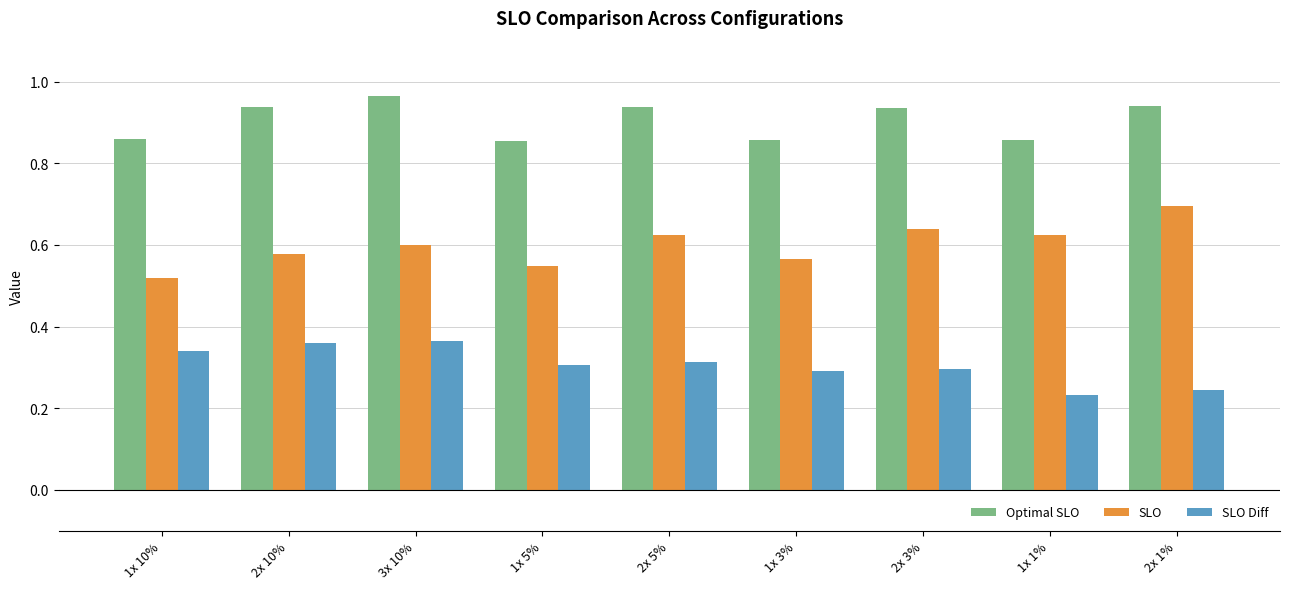

Which category has the highest value in the Optimal SLO series?

3x 10%